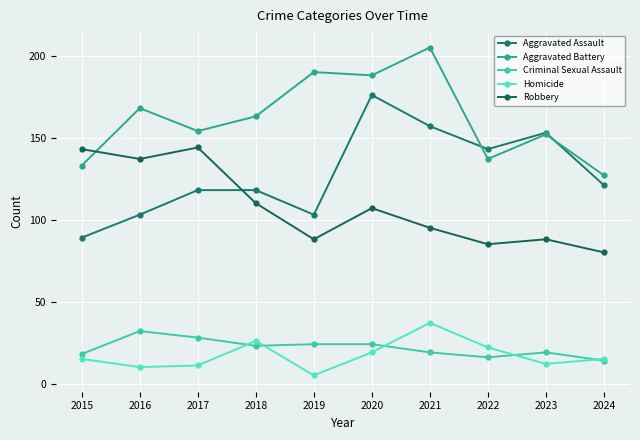

What is the value of the Robbery point at the 7th from the left?

95